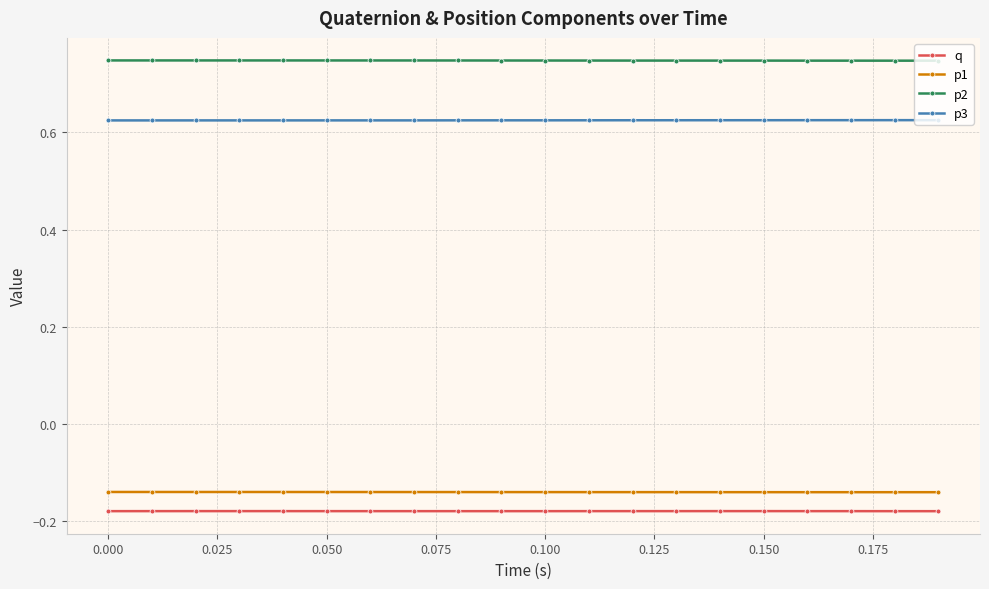

How many p3 values are between 0 and 1?

20